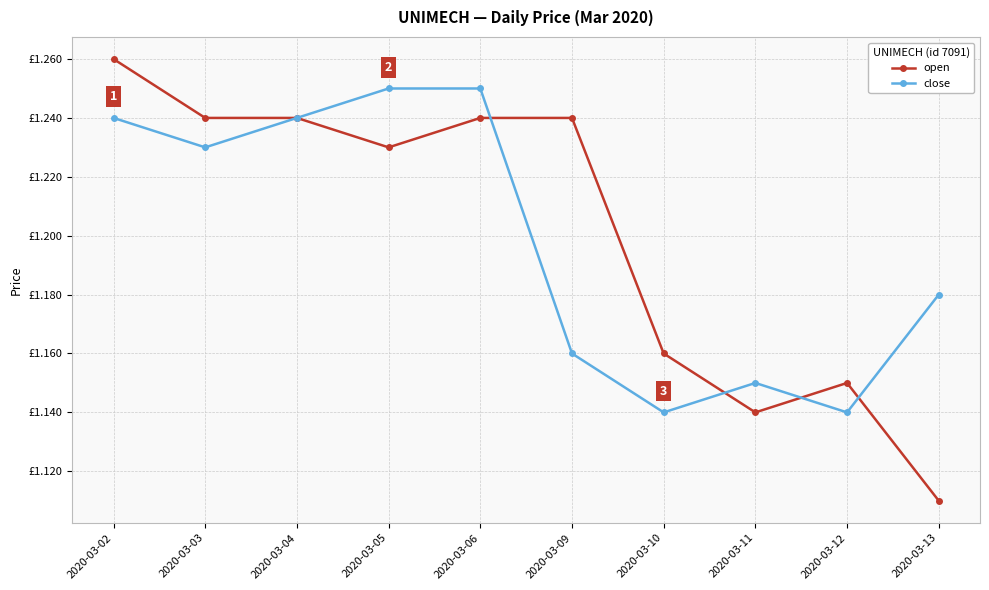

Does the chart have visible grid lines?

Yes